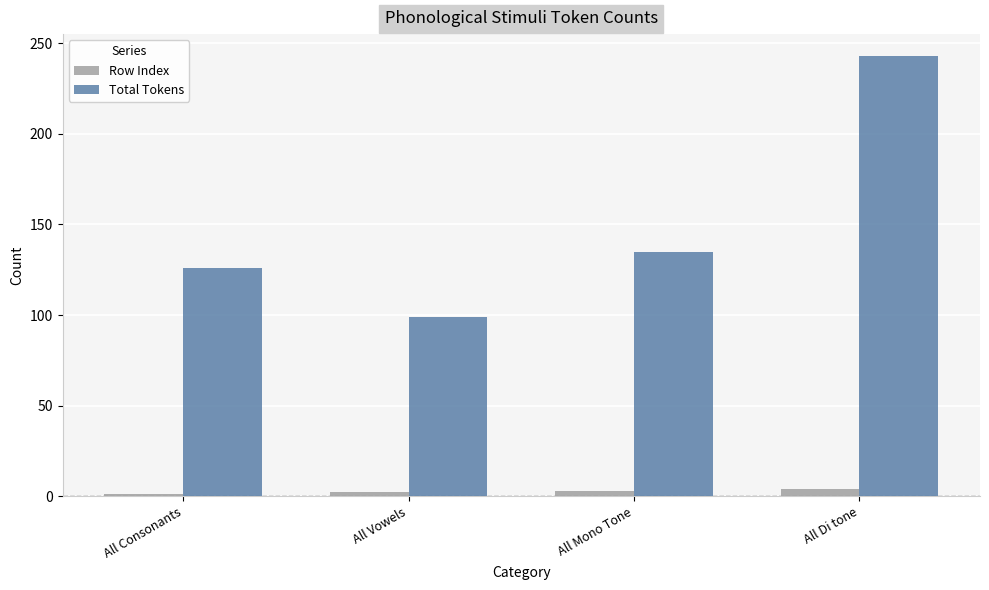

At which label does Total Tokens reach its peak?

All Di tone